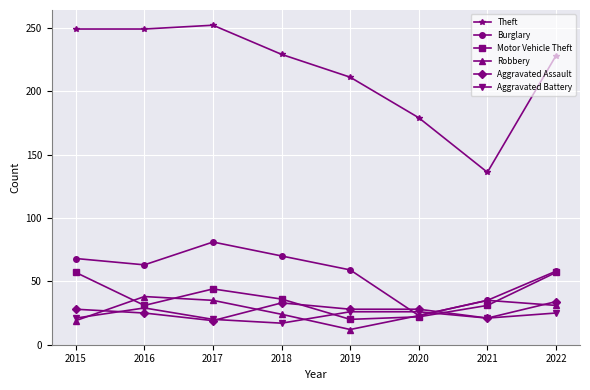

Between 2016 and 2020, which series saw the biggest shift?

Theft